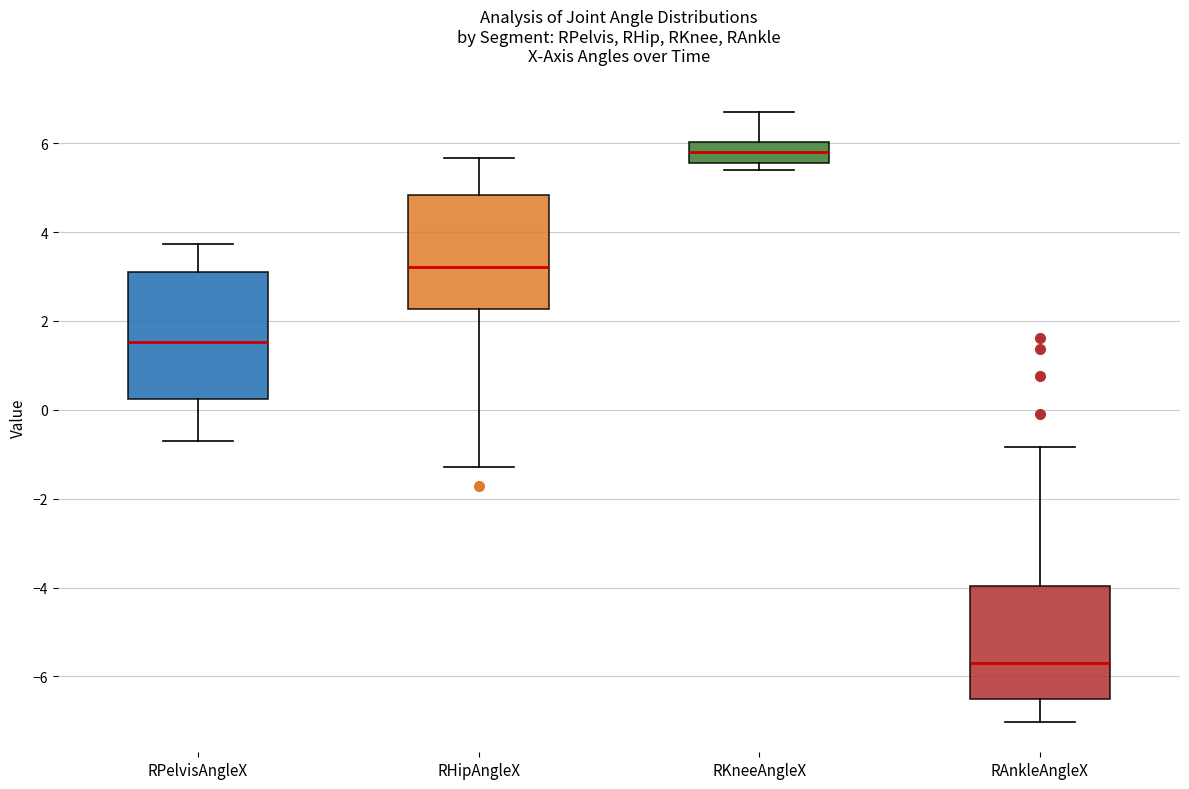

Reading left to right, read every box against the y-axis: the position of its median line, the range the box covers, and the ends of its whiskers. The values are not printed on the chart, so give them approximately, as read against the axis.

RPelvisAngleX: median 1.6, box 0.2 to 3.2, whiskers -0.6 to 3.8
RHipAngleX: median 3.2, box 2.2 to 4.8, whiskers -1.2 to 5.6
RKneeAngleX: median 5.8, box 5.6 to 6.0, whiskers 5.4 to 6.6
RAnkleAngleX: median -5.6, box -6.4 to -4.0, whiskers -7.0 to -0.8